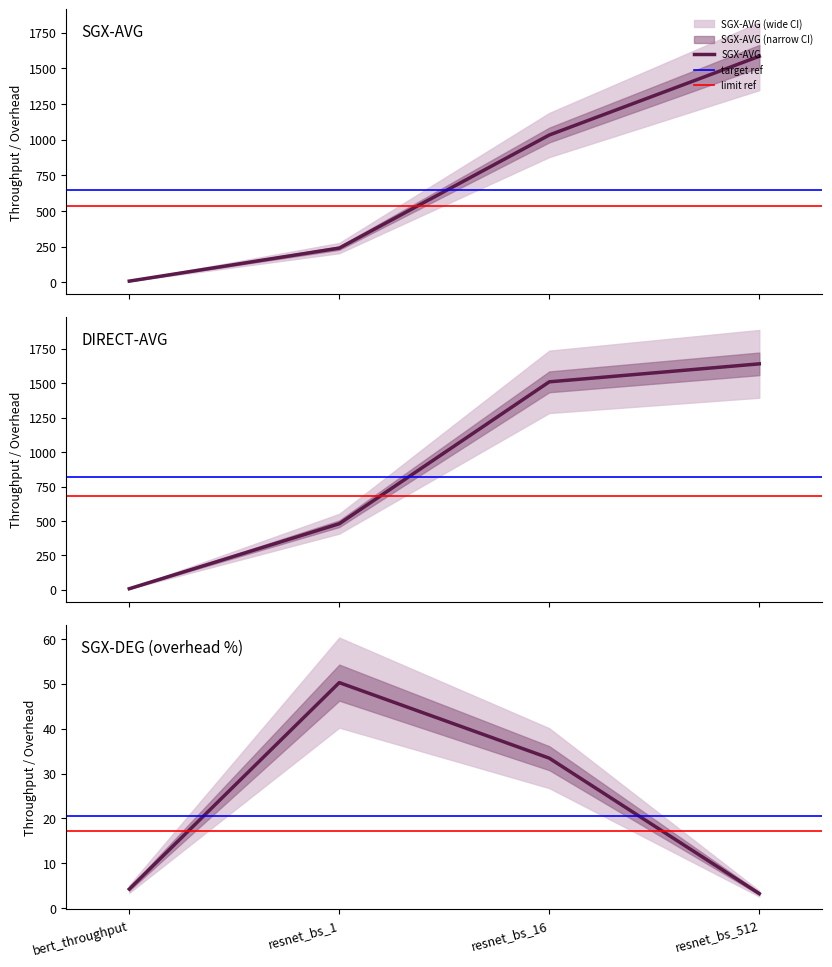

True or false: SGX-AVG has more than 0 interior local peaks.

False